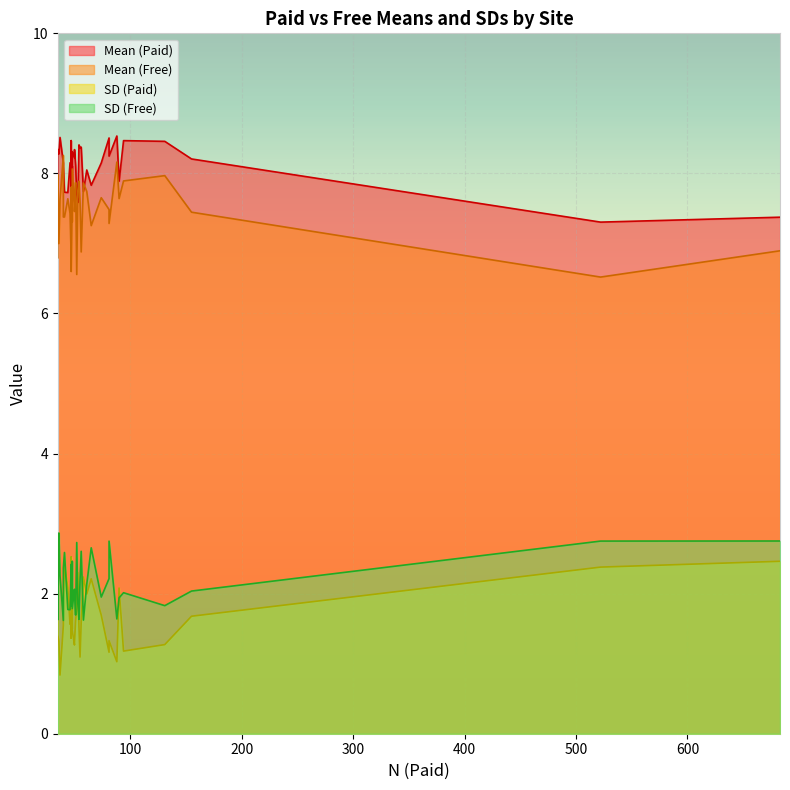

True or false: SD (Paid) and Mean (Paid) intersect in this chart.

False